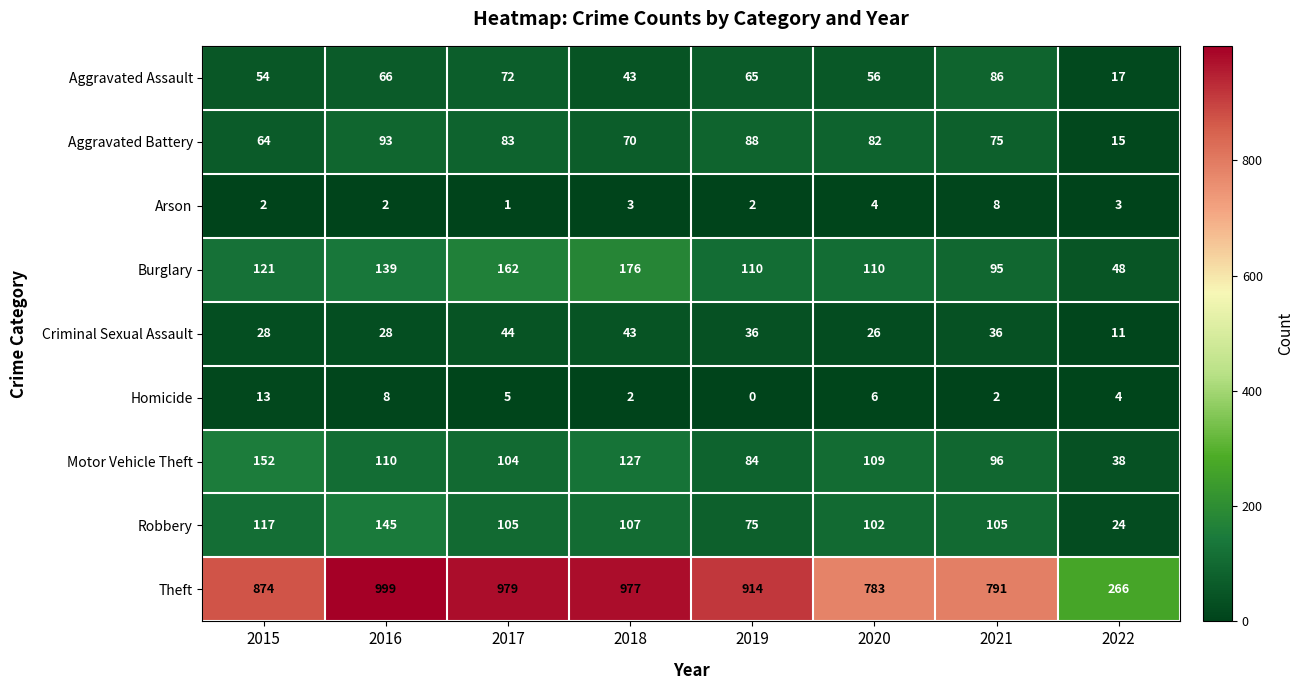

Where does the Motor Vehicle Theft series first go above 109?

2015